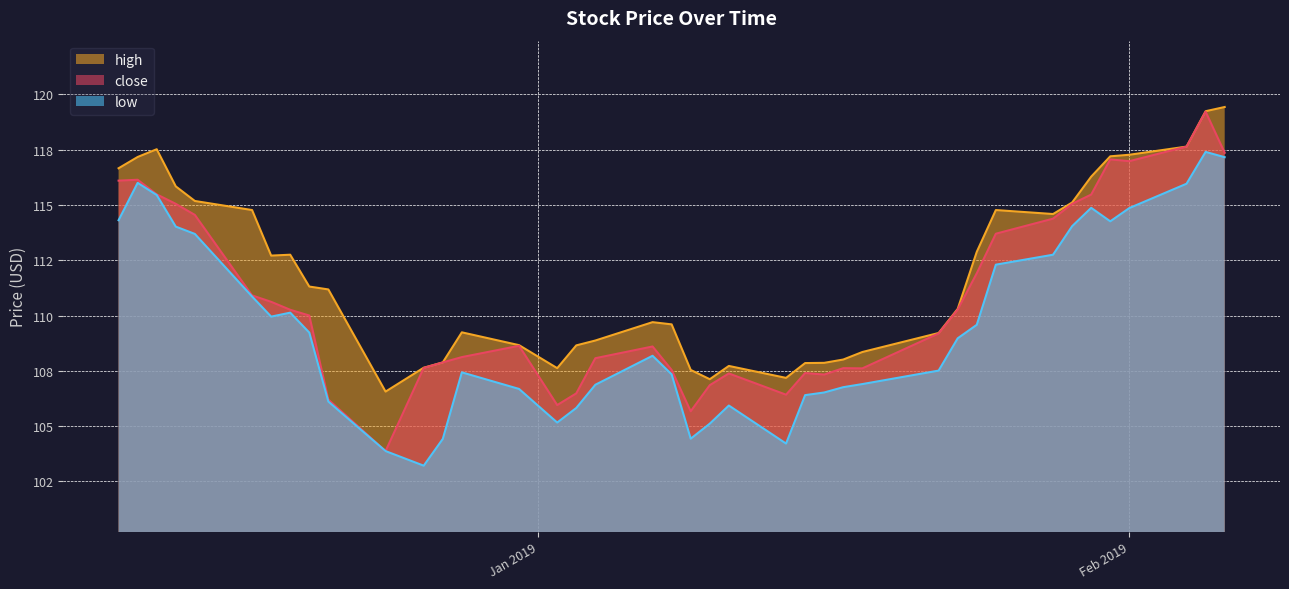

What is the sum of the low values at 2018-12-28 and 2019-02-04?

223.4